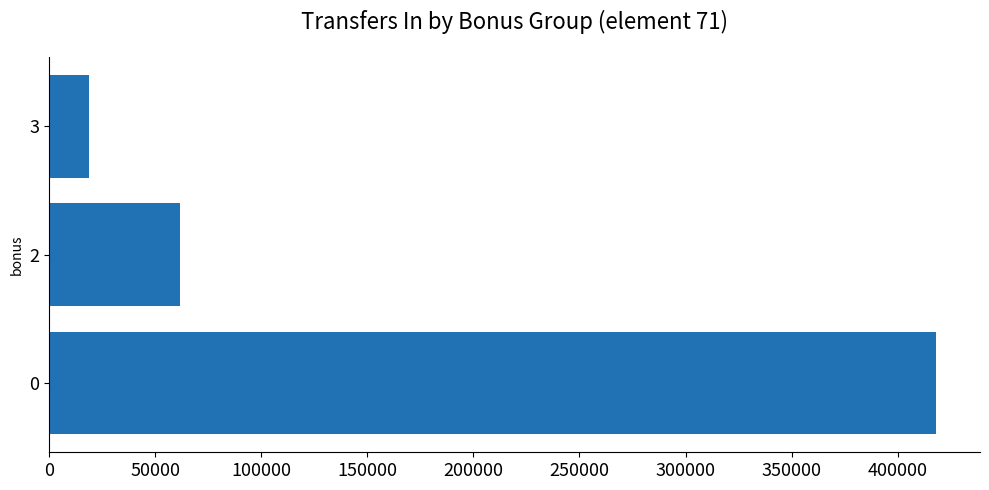

Reading bottom to top, what are all the values shown in this chart?

0=417943	2=61817	3=18693